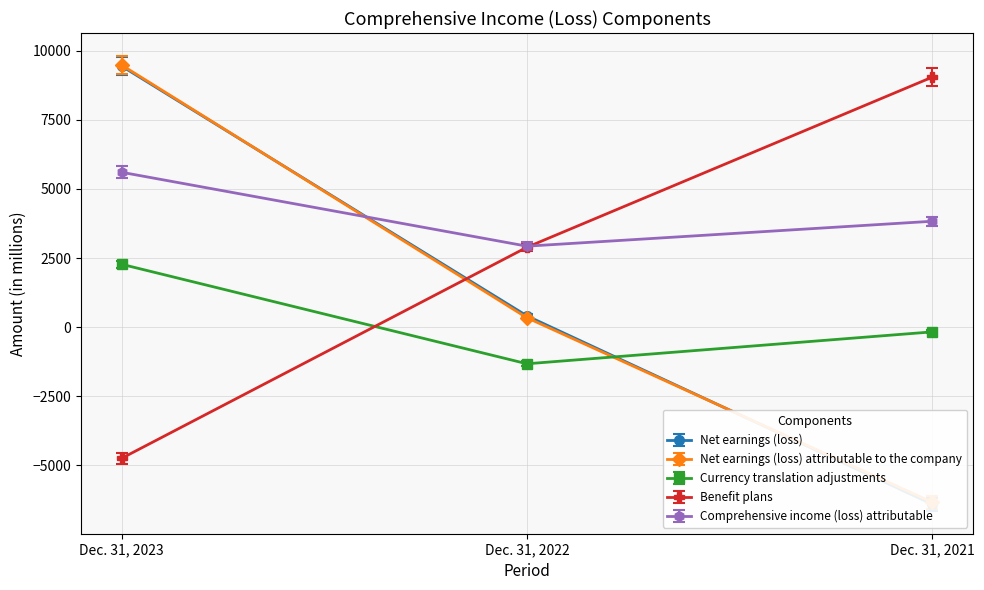

What is the value of the Benefit plans point at the 1st from the left?

-4747